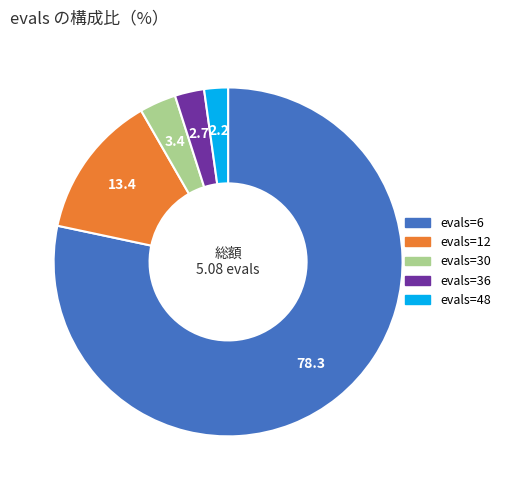

Is there any slice that represents more than half of the pie?

Yes